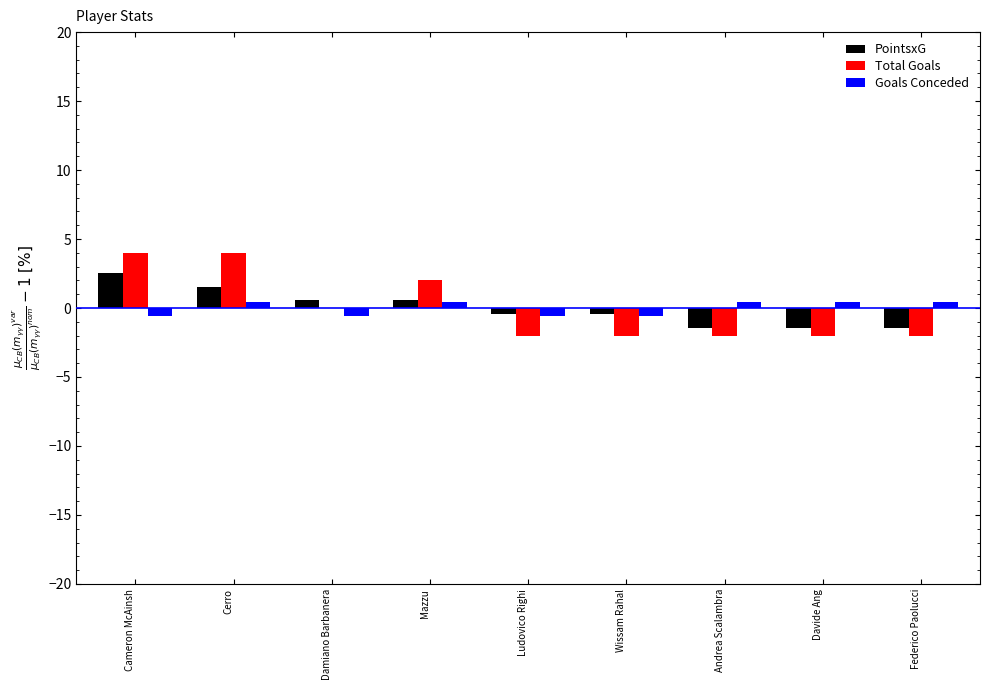

Between Cerro and Federico Paolucci, which series saw the biggest shift?

Total Goals